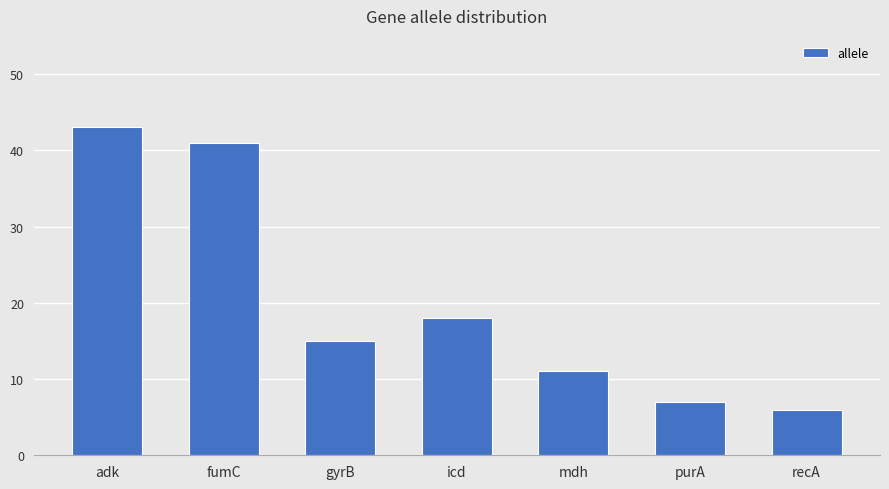

Rank the categories by value from highest to lowest.

adk, fumC, icd, gyrB, mdh, purA, recA